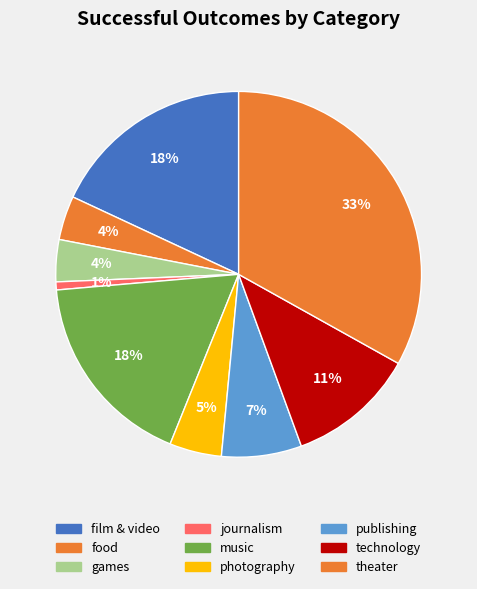

How many slices are in this pie chart?

9